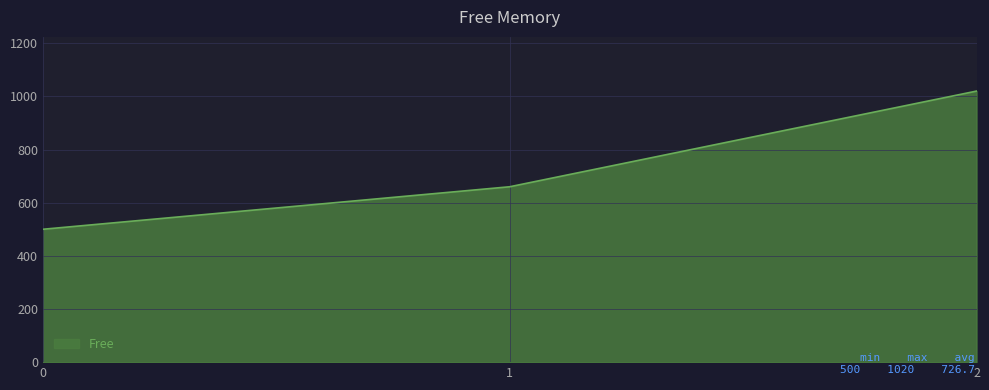

What is the ratio of the value at 2 to the value at 0?

2.0